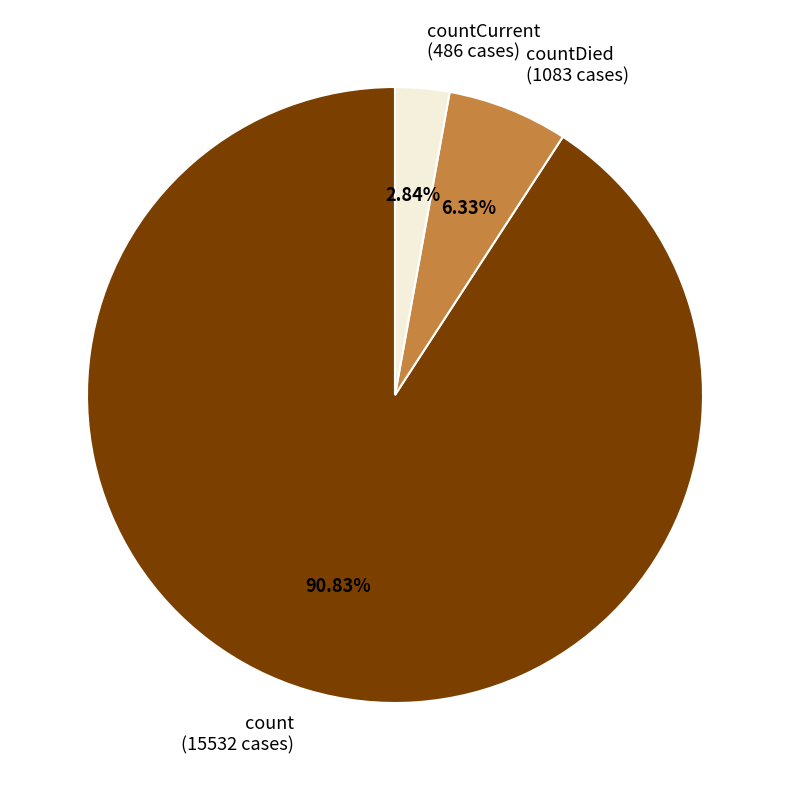

What is the ratio of the value at countDied (1083 cases) to the value at countCurrent (486 cases)?

2.2